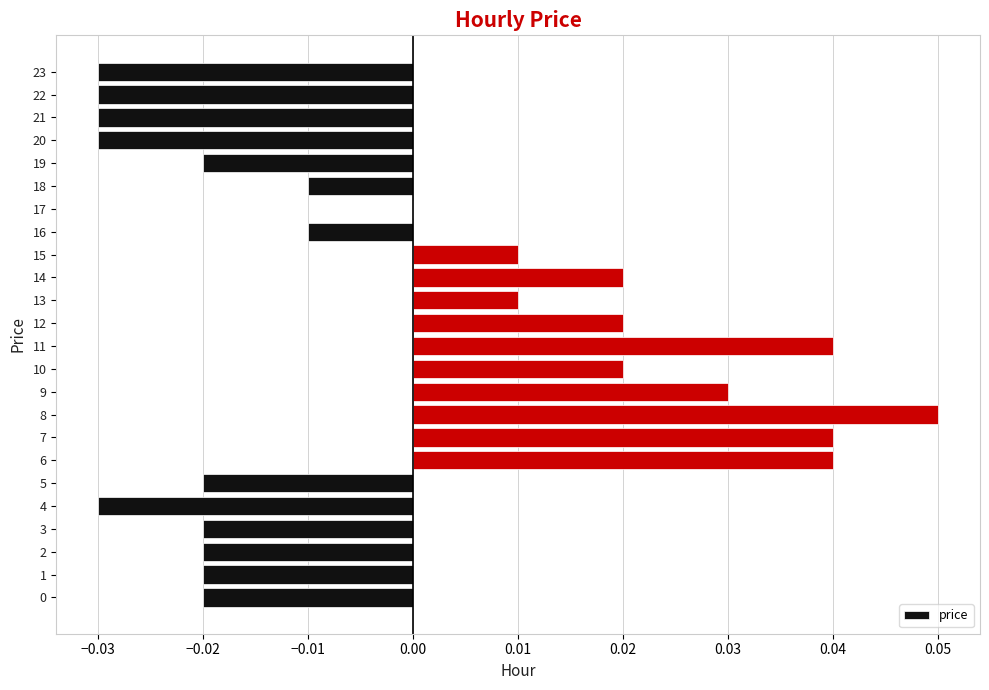

What is the change in value from 1 to 8?

+0.1